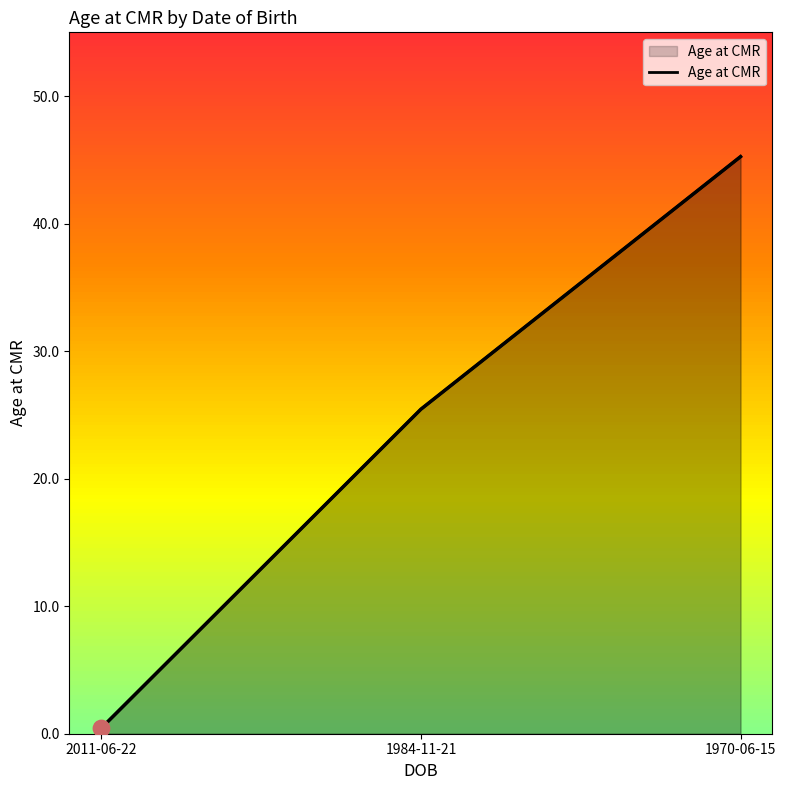

Approximately how many times larger is the value at 1970-06-15 compared to 1984-11-21?

1.8